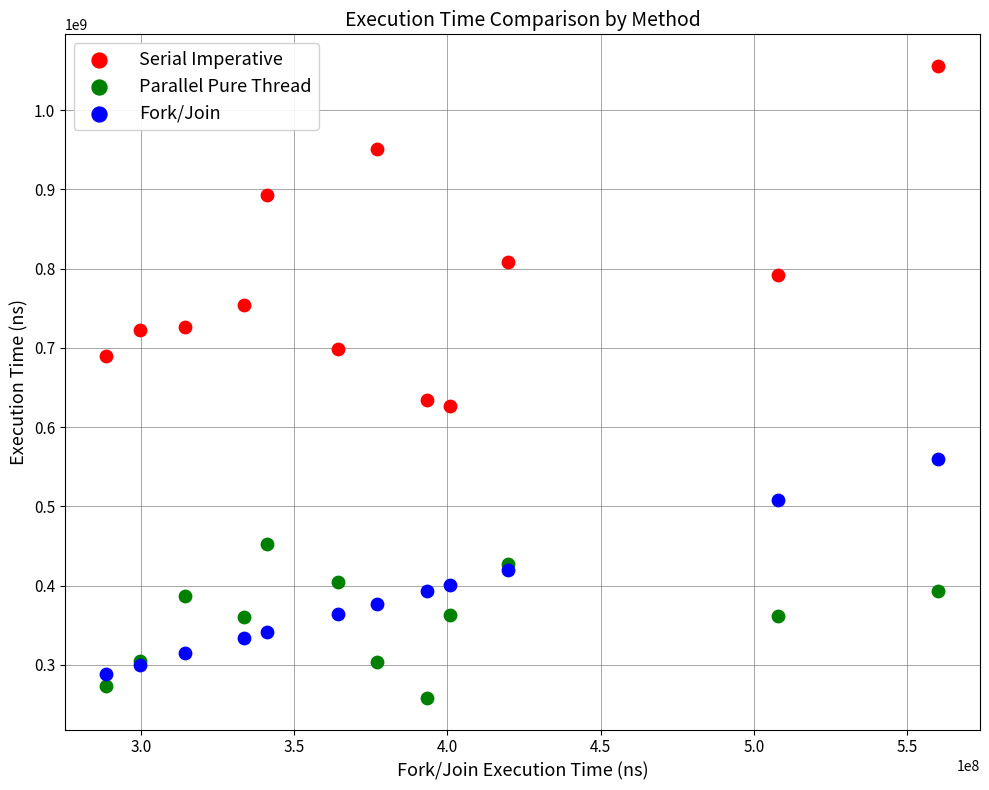

Which series contains the highest Y value?

Serial Imperative